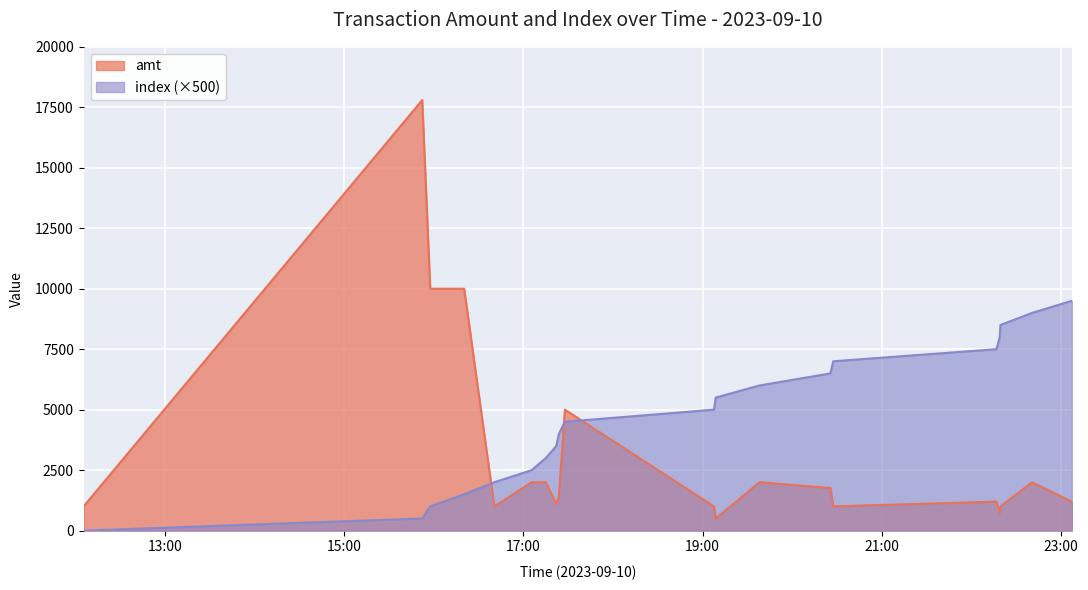

Which series changed the most between 2023-09-10 16:40:36 and 2023-09-10 22:19:21?

index